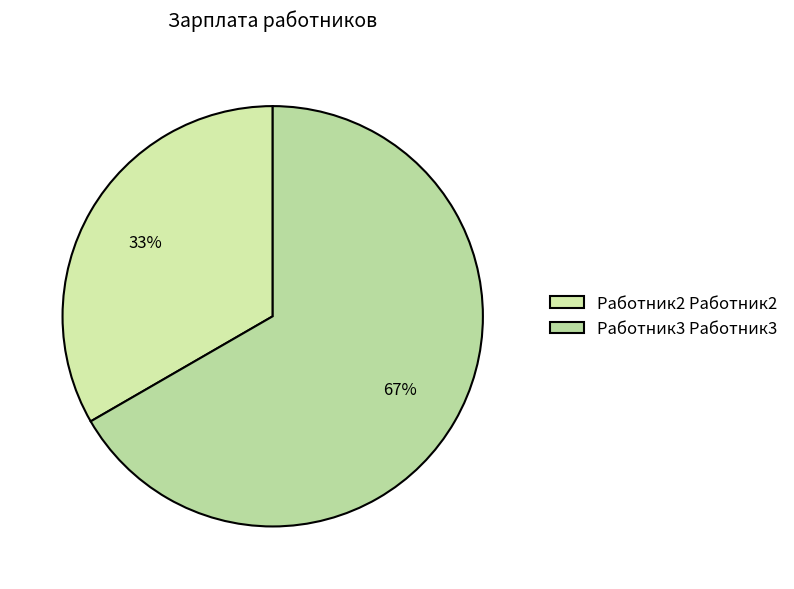

To the nearest percent, what portion does Работник2 Работник2 represent?

33%